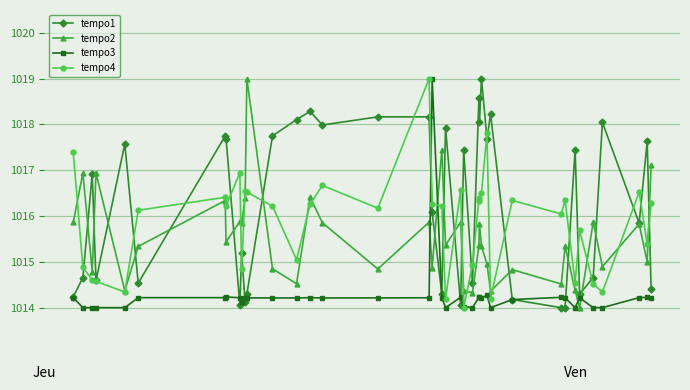

What are all the series names shown in the legend?

tempo1, tempo2, tempo3, tempo4